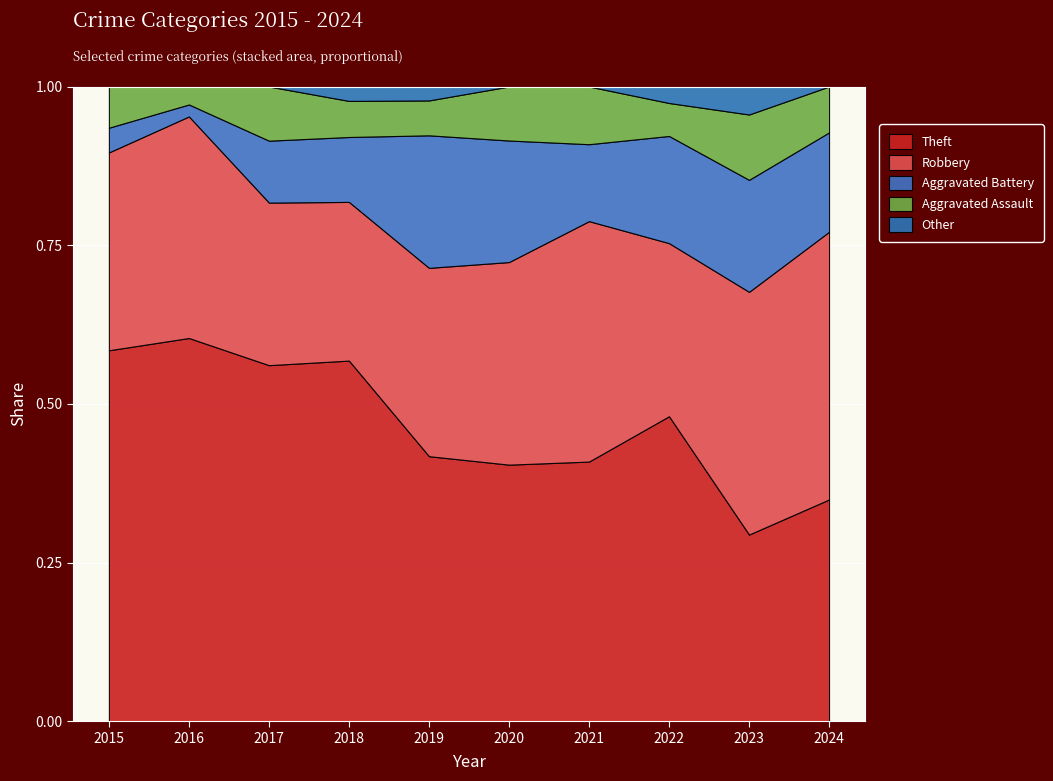

Which category has the lowest value in the Theft series?

2023